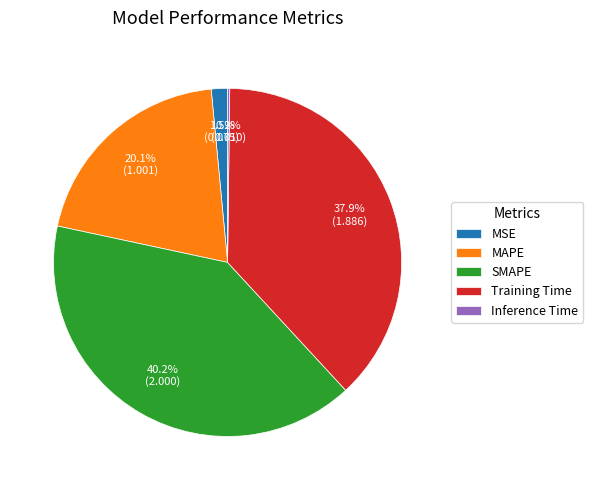

Which slice is the largest?

SMAPE